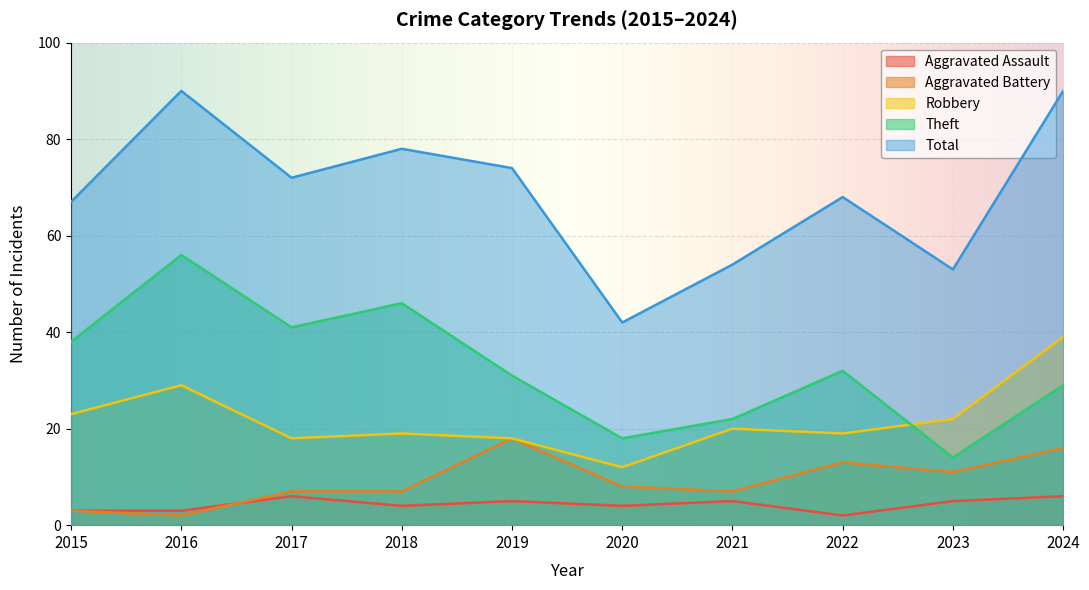

True or false: Robbery has more than 2 points higher than both neighbors.

True